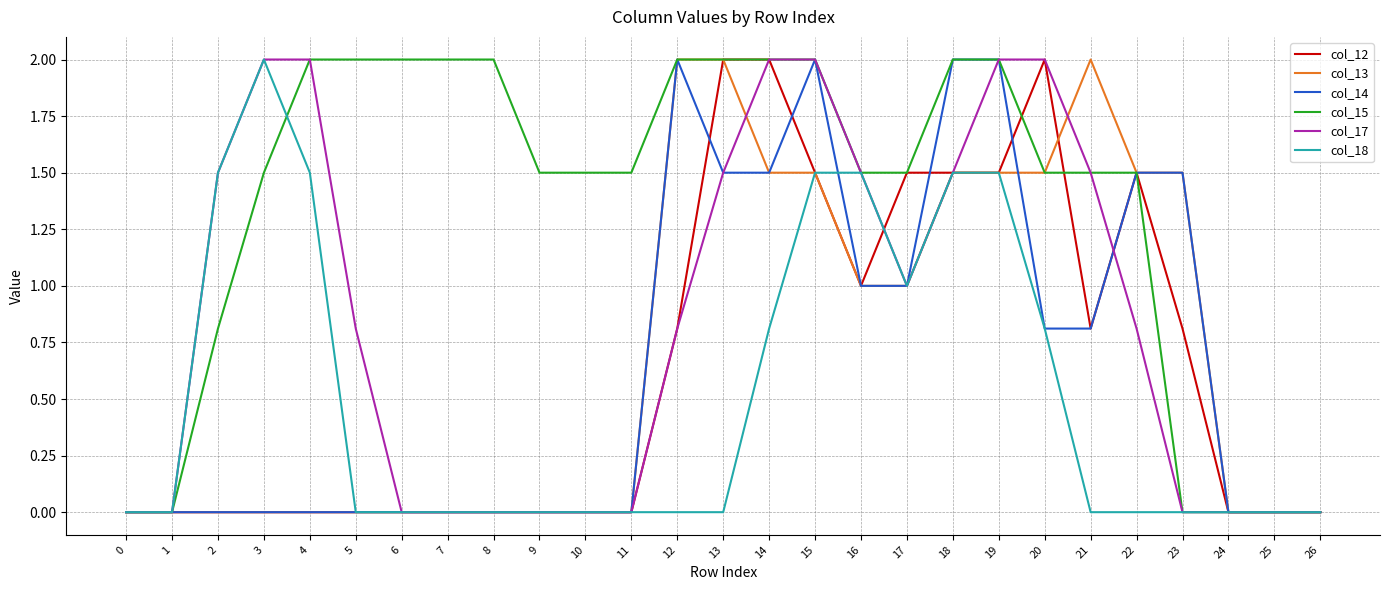

What is the greatest value displayed?

2.0